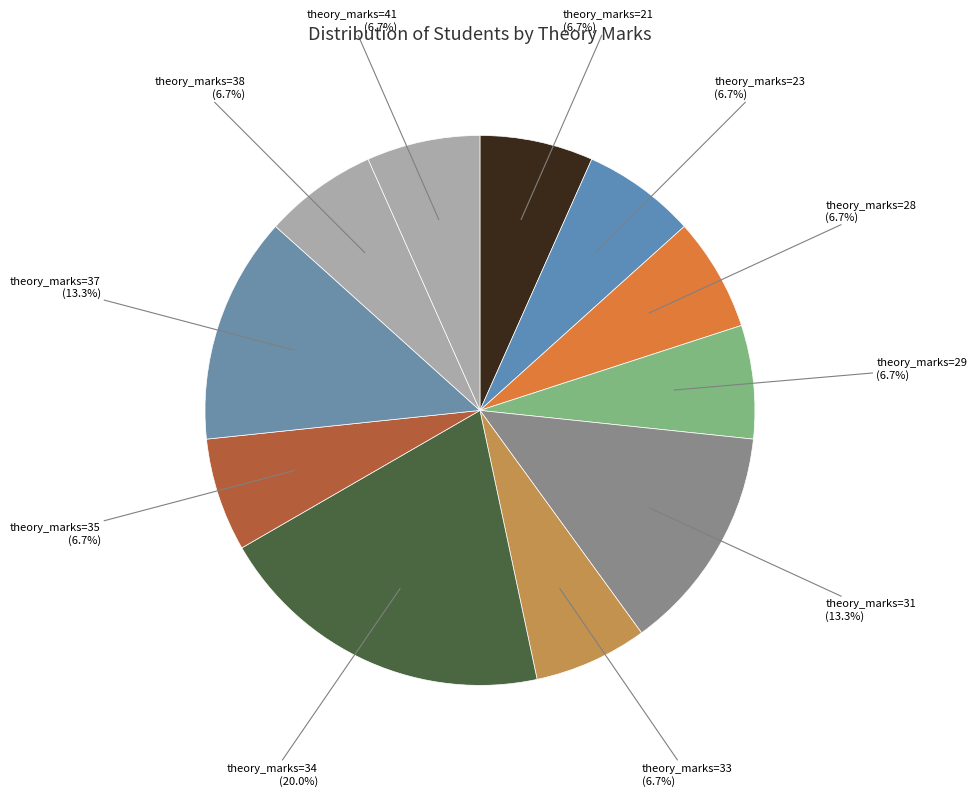

How many segments does this pie chart have?

11